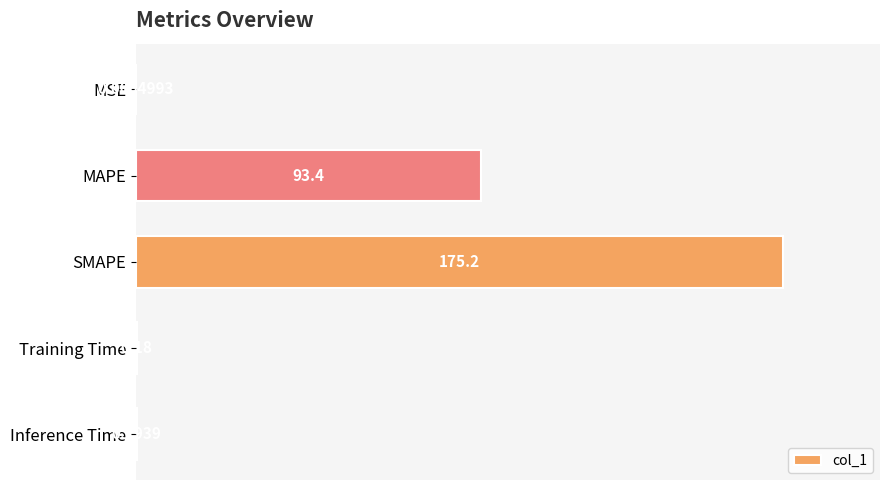

Which category has the highest value across all series?

SMAPE